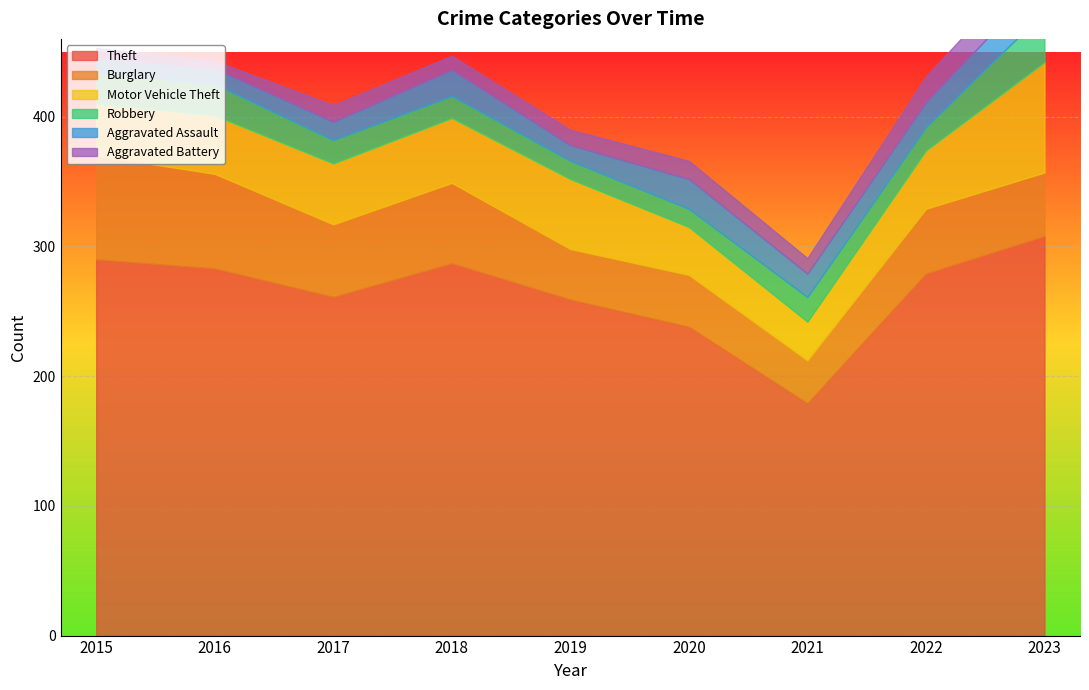

What is the average value of the Motor Vehicle Theft series?

48